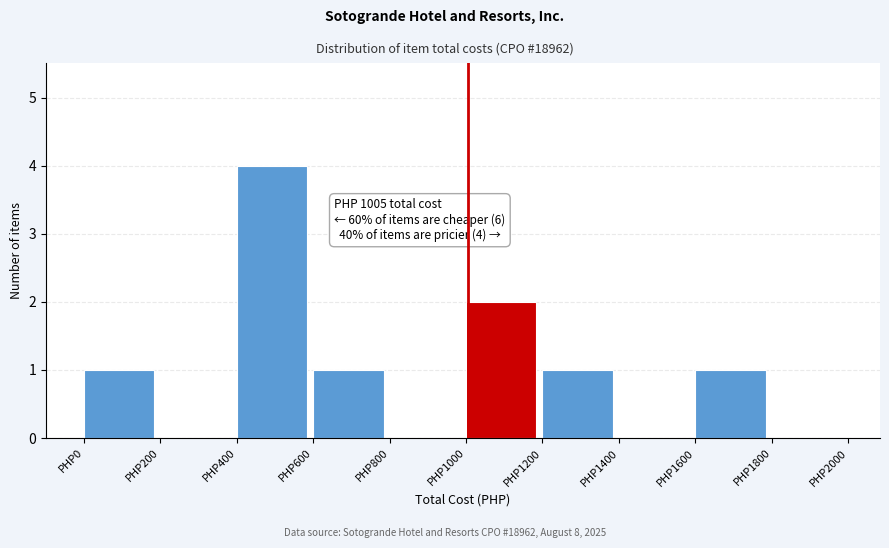

Which range on the x-axis has the tallest bar?

400 to 600